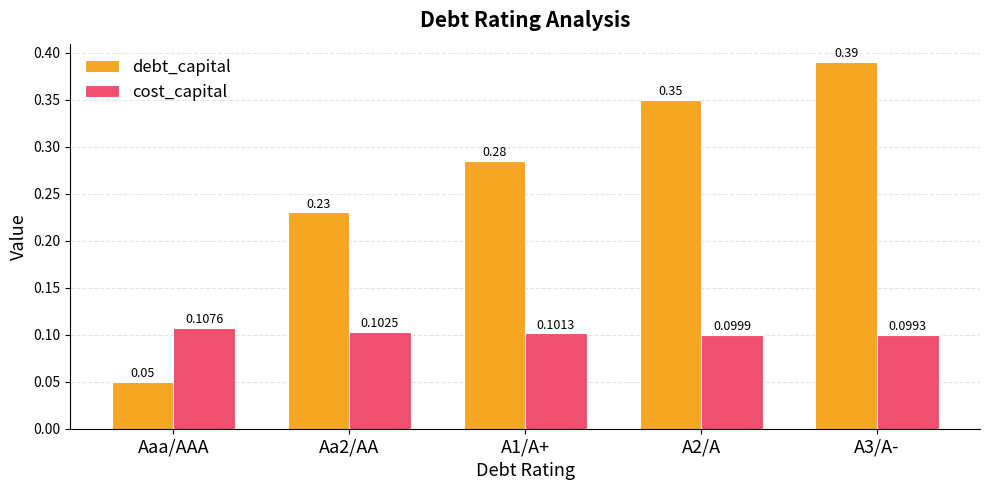

Which label corresponds to the smallest value in the chart?

Aaa/AAA